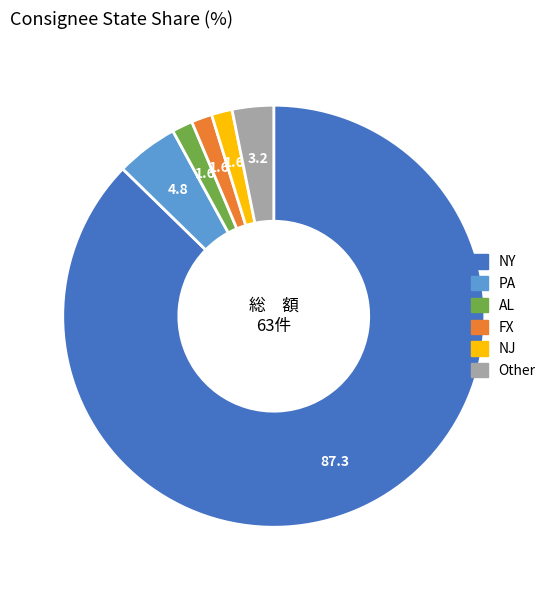

Is there a majority slice in this chart?

Yes